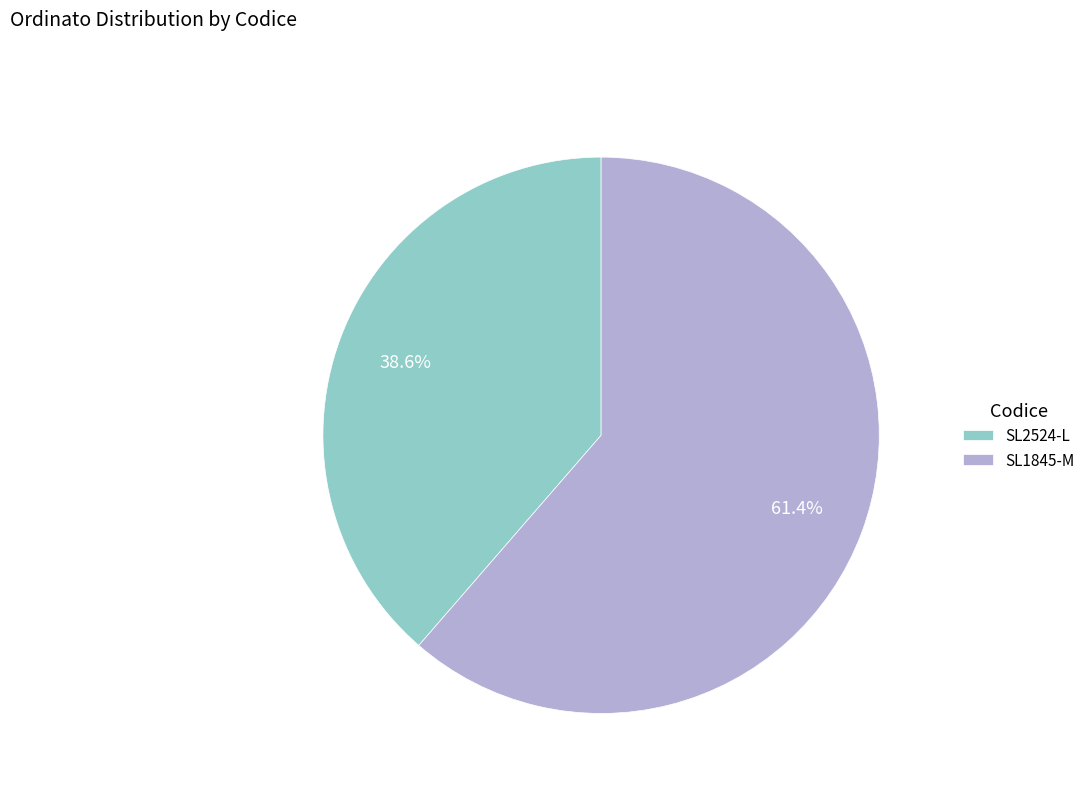

How many segments does this pie chart have?

2